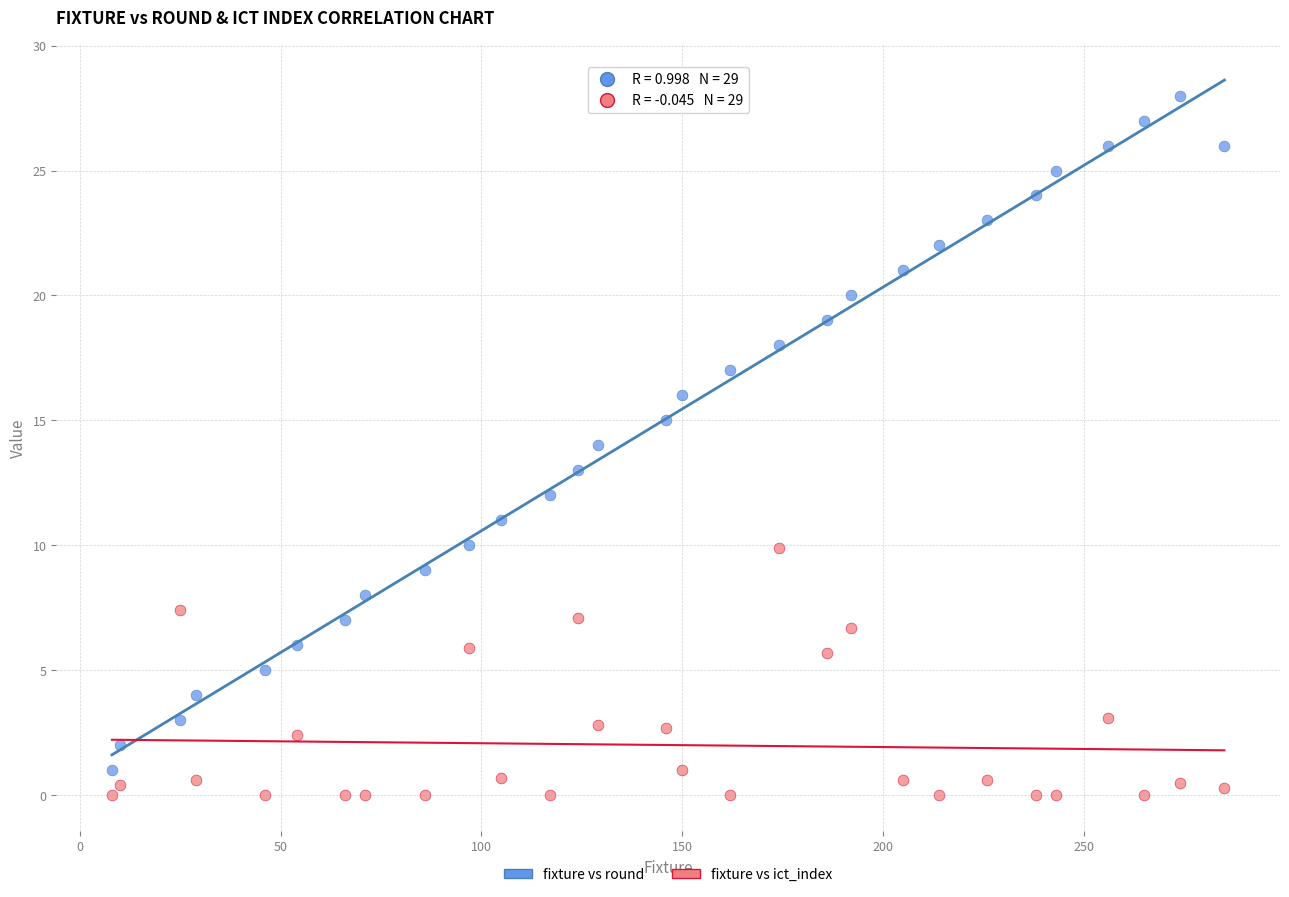

Across all data points, what is the range of Y values (max minus min)?

28.0